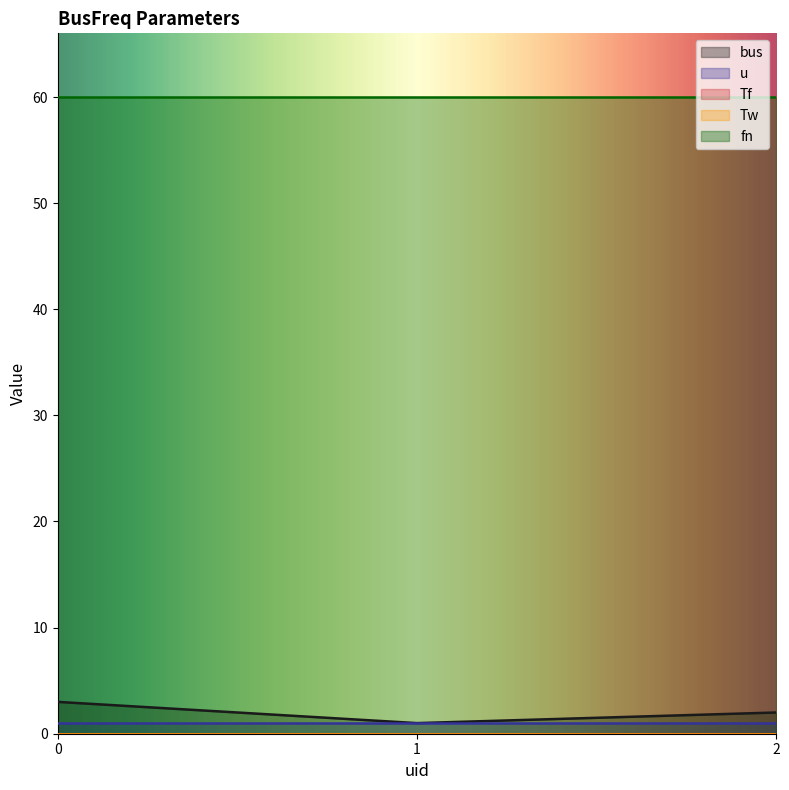

Rank the categories by bus value from lowest to highest.

1, 2, 0